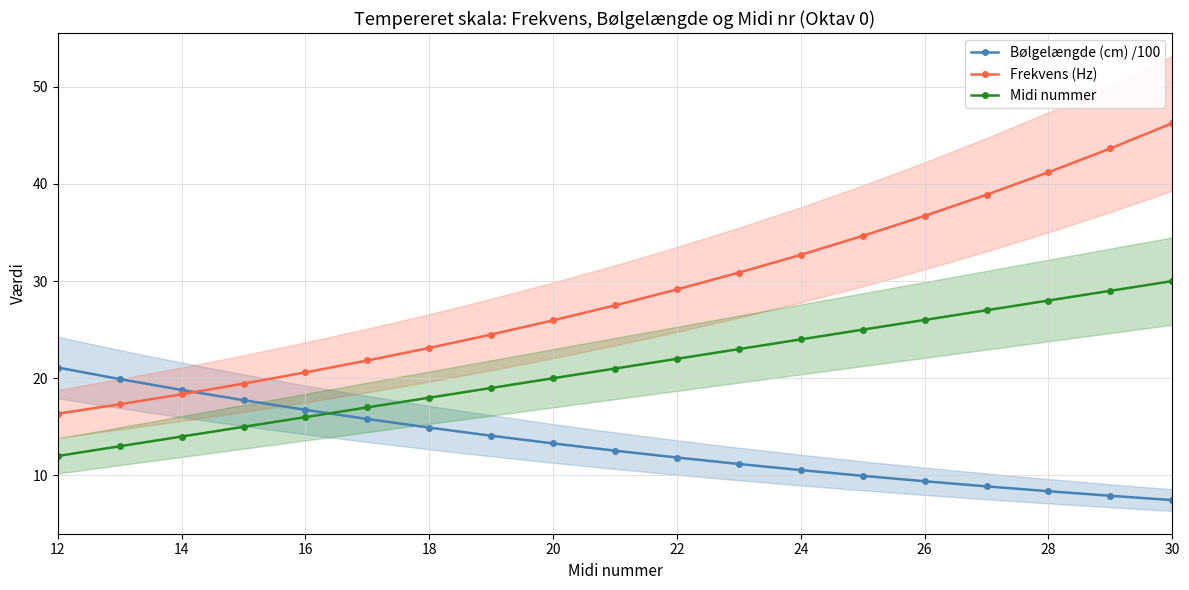

Rank the series by their average value, from highest to lowest.

Frekvens (Hz), Midi nummer, Bølgelængde (cm) /100